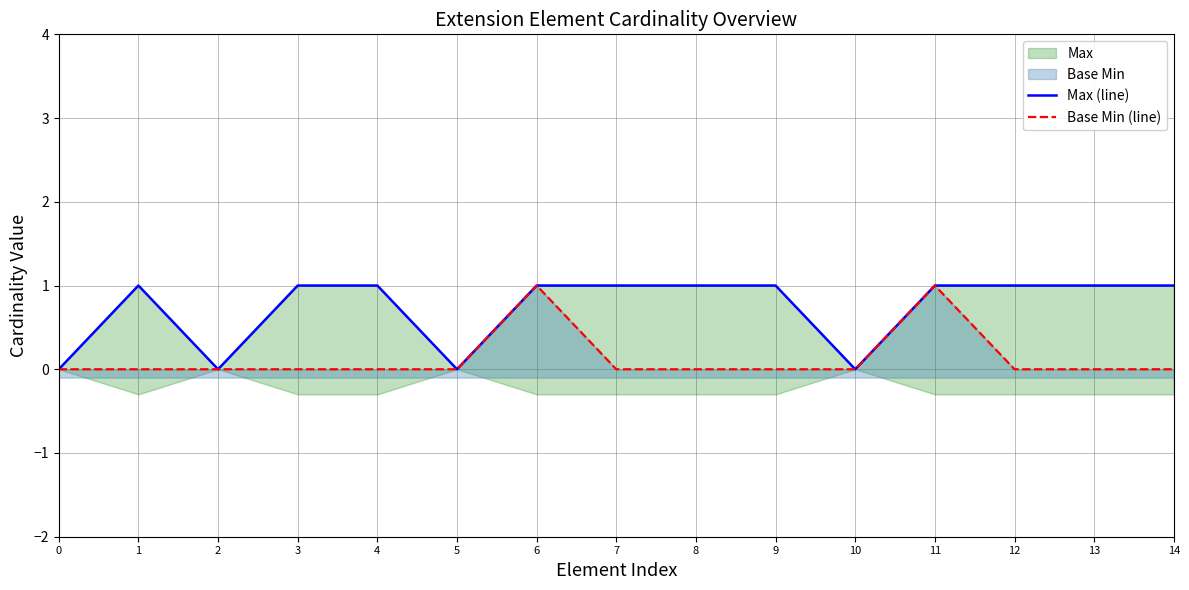

What is the difference between the maximum and second lowest values in the Max (line) series?

1